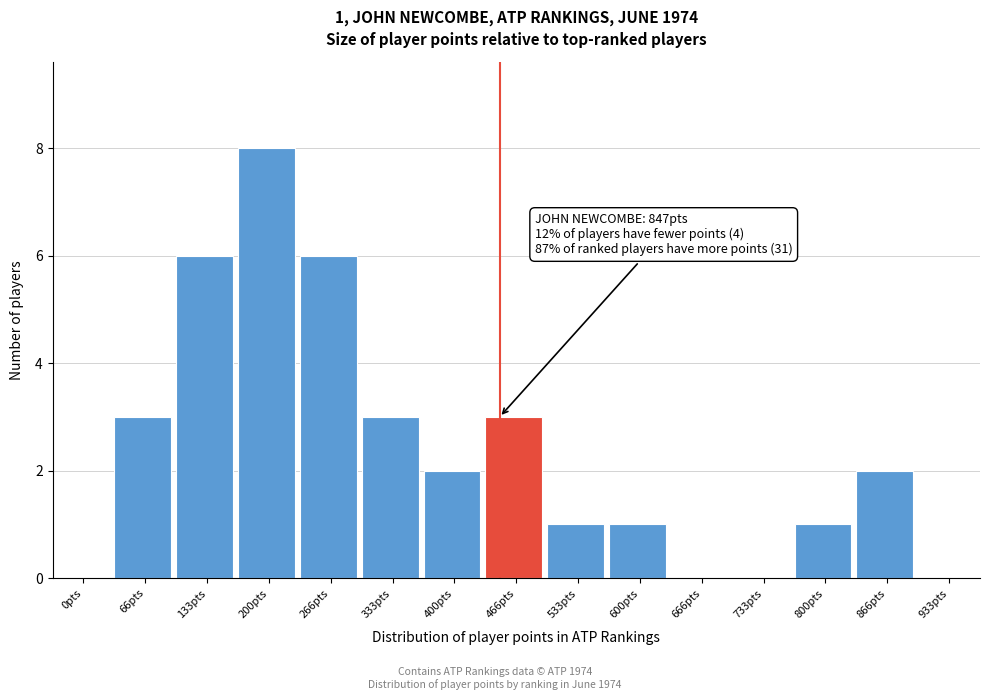

Reading left to right, what are all the values shown in this chart?

0pts=0	66pts=3	133pts=6	200pts=8	266pts=6	333pts=3	400pts=2	466pts=3	533pts=1	600pts=1	666pts=0	733pts=0	800pts=1	866pts=2	933pts=0